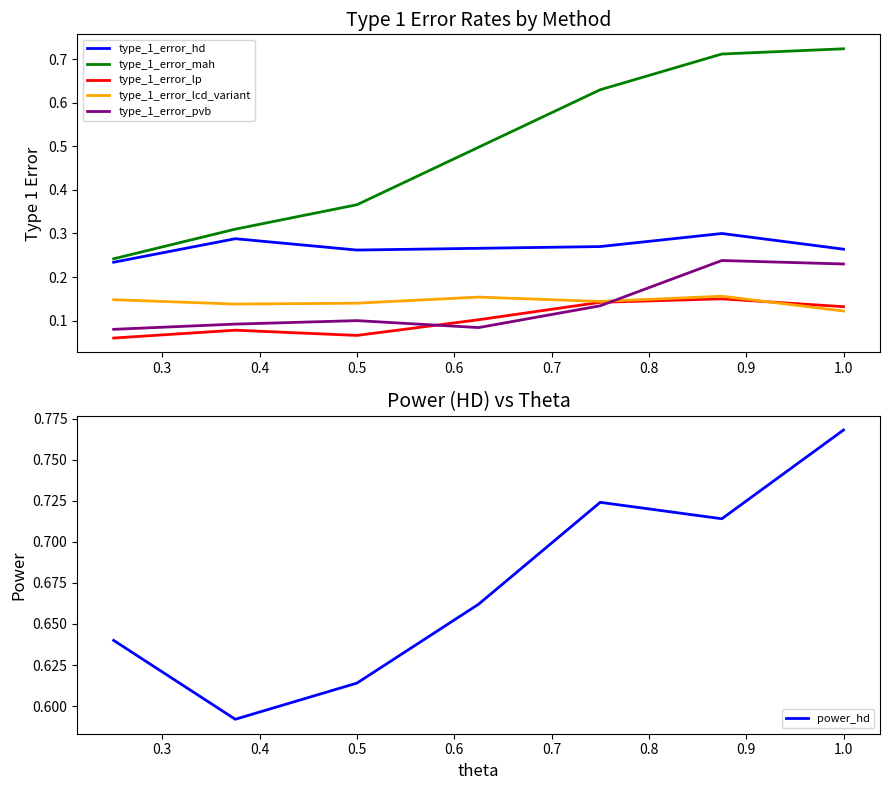

Does the chart have visible grid lines?

No